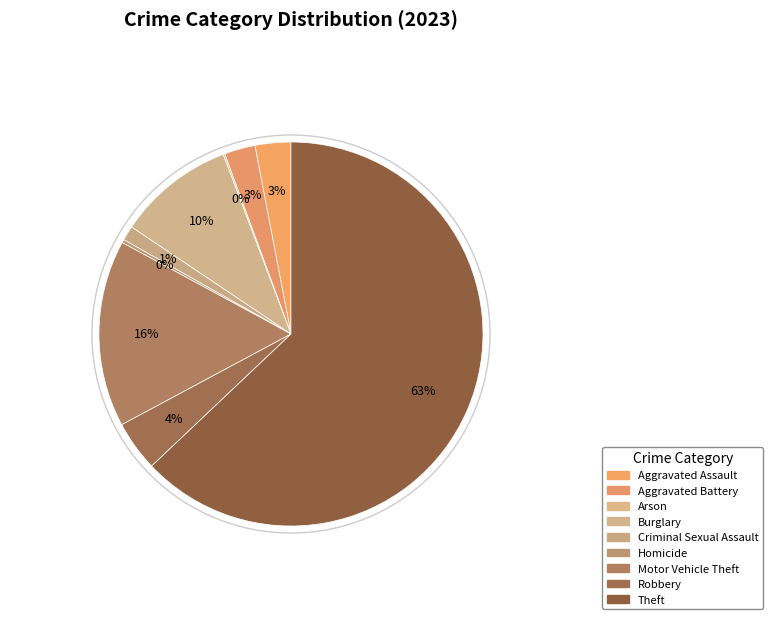

What percentage is the Theft slice, to the nearest percent?

63%